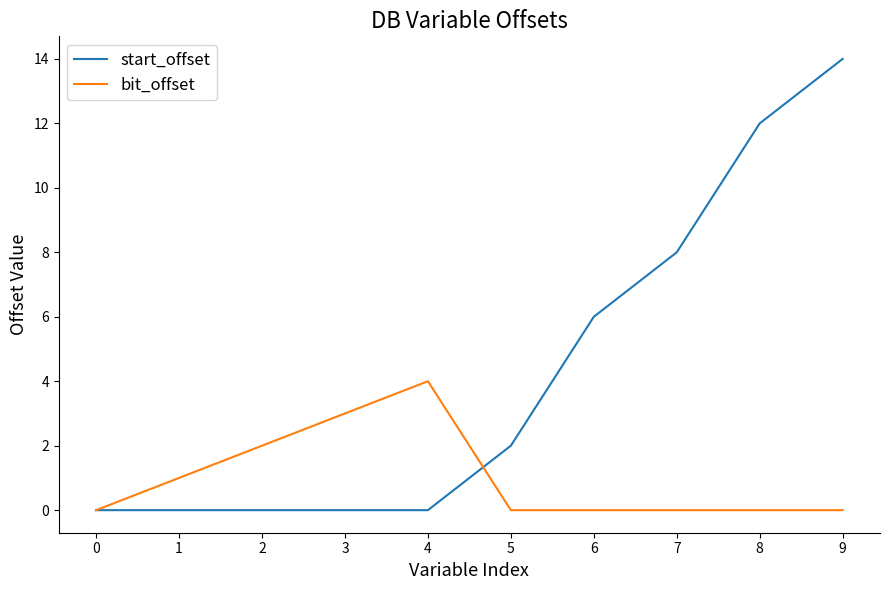

Does the chart display data point markers on the line(s)?

No